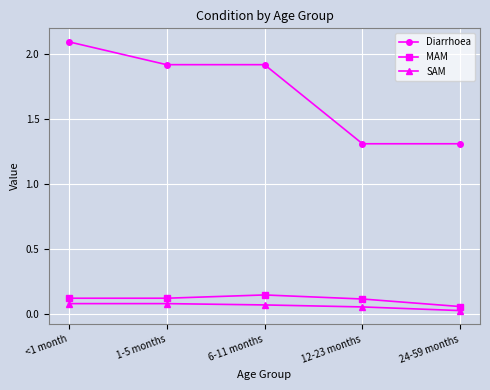

How many categories are shown in the chart?

5